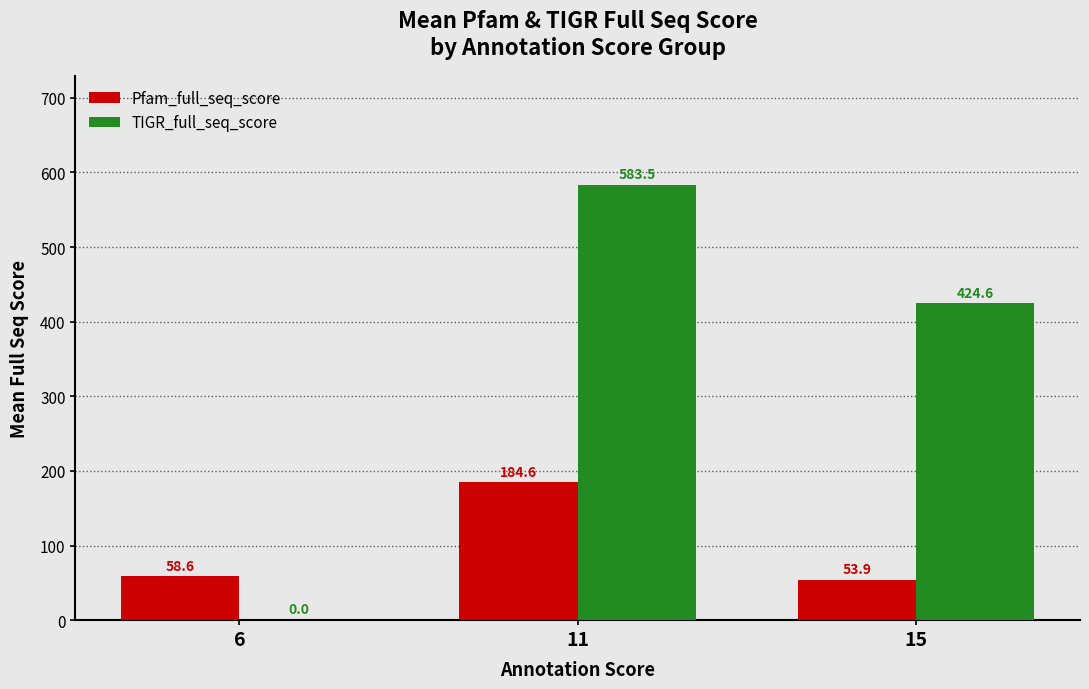

What are all the series names shown in the legend?

Pfam_full_seq_score, TIGR_full_seq_score